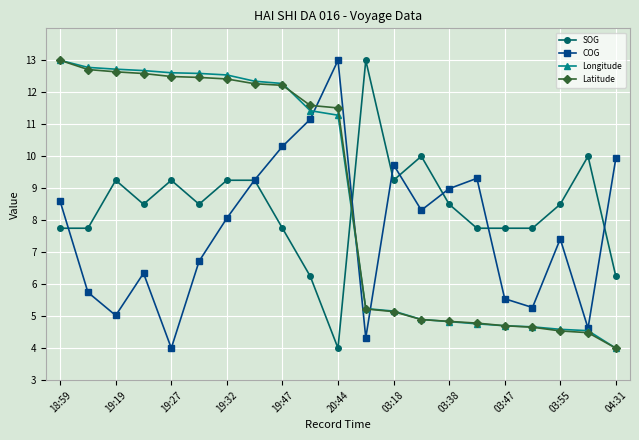

True or false: SOG and Latitude cross at least once.

True